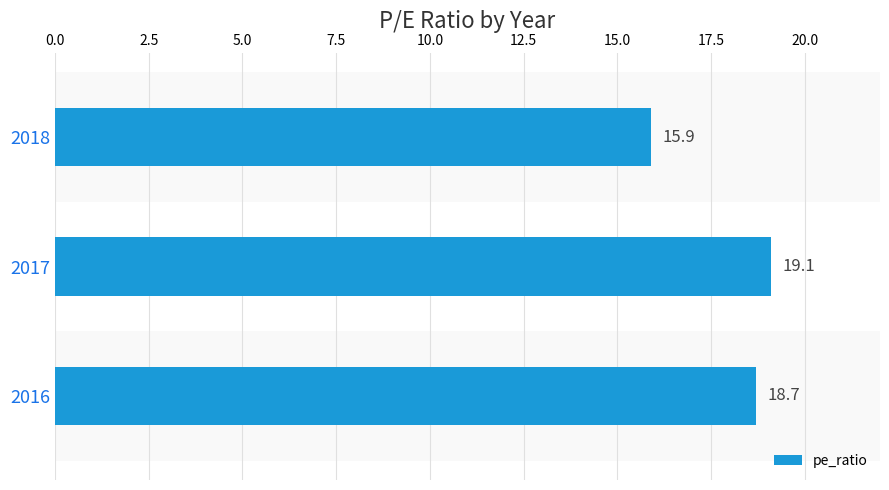

What is the difference between the maximum and minimum values?

3.2